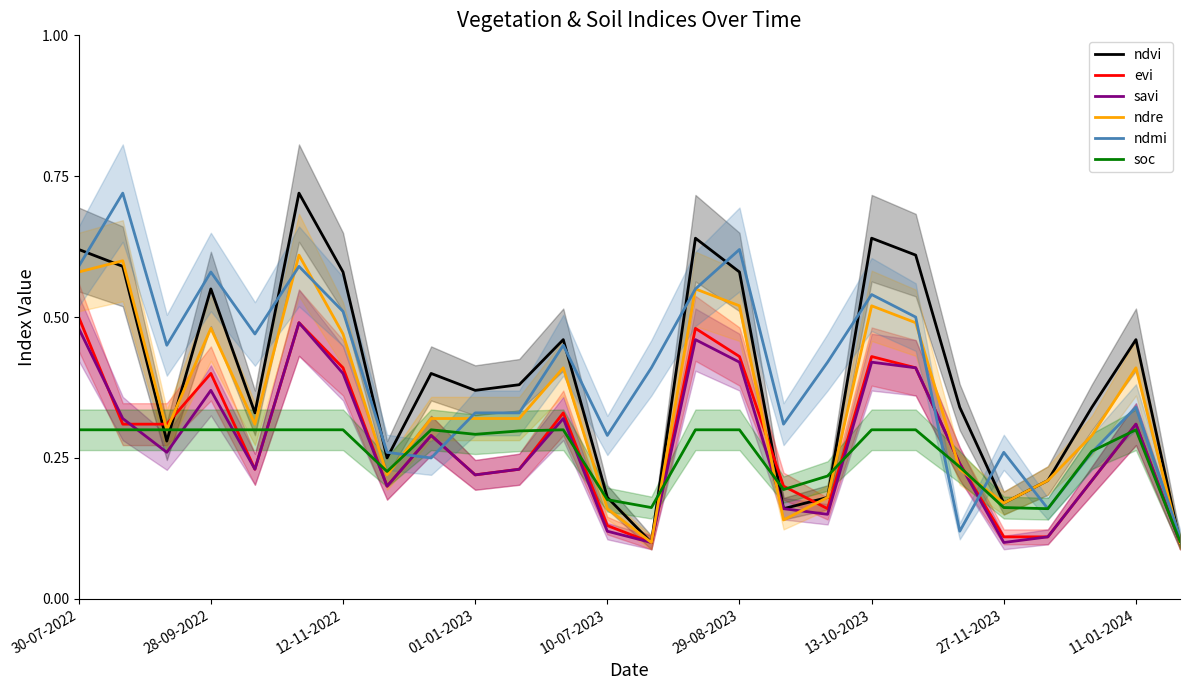

The value of ndmi at 11-01-2024 is 0.6. True or false?

False